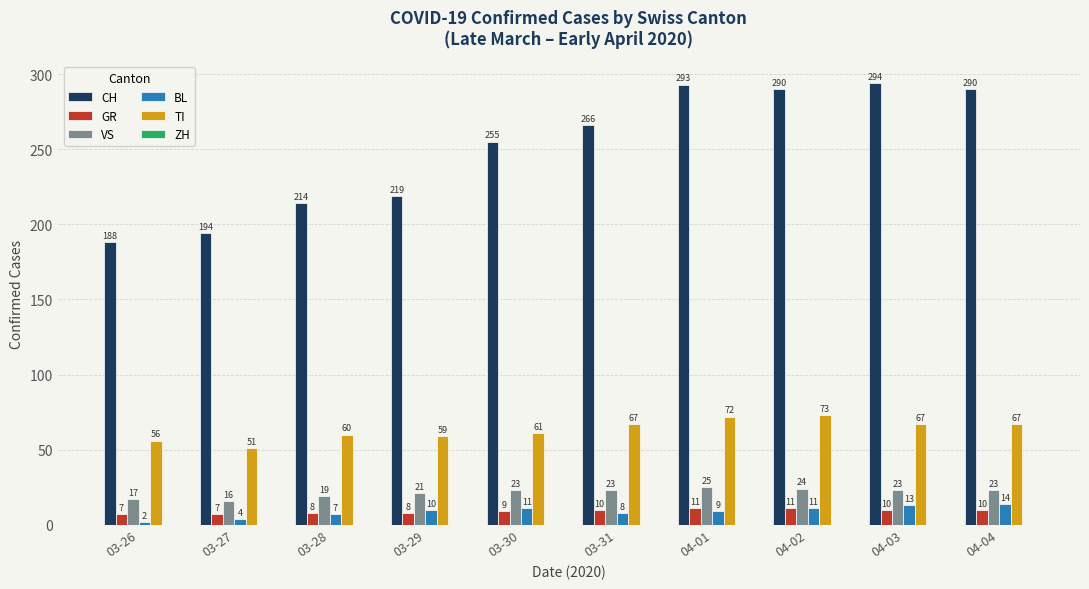

Rank the series at 03-28 from lowest to highest value.

BL, GR, VS, TI, CH